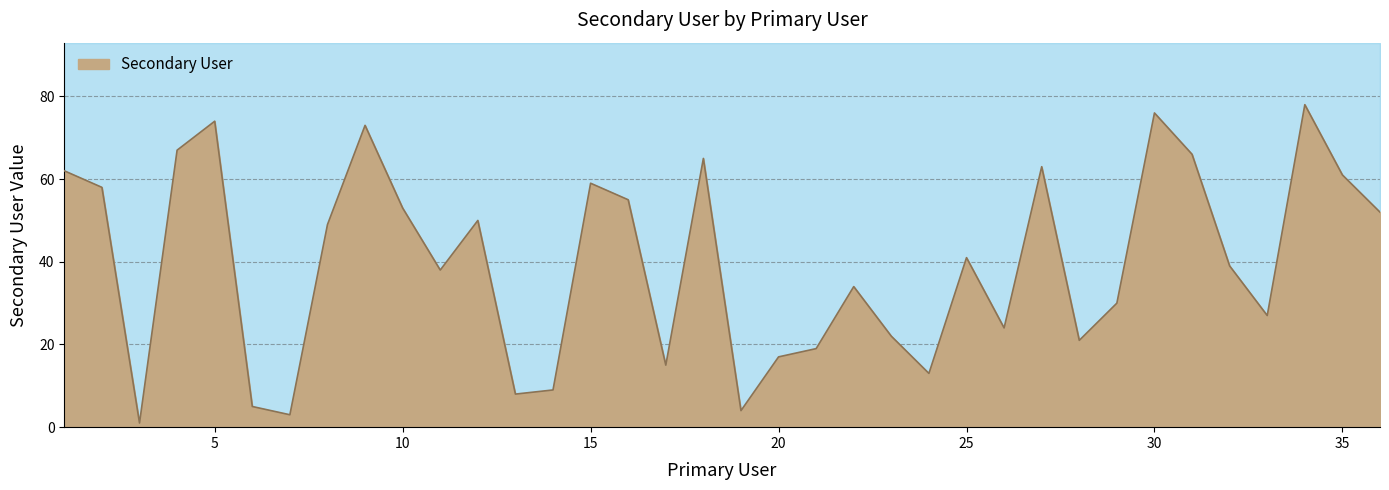

True or false: there are more than 0 points higher than both neighbors.

True